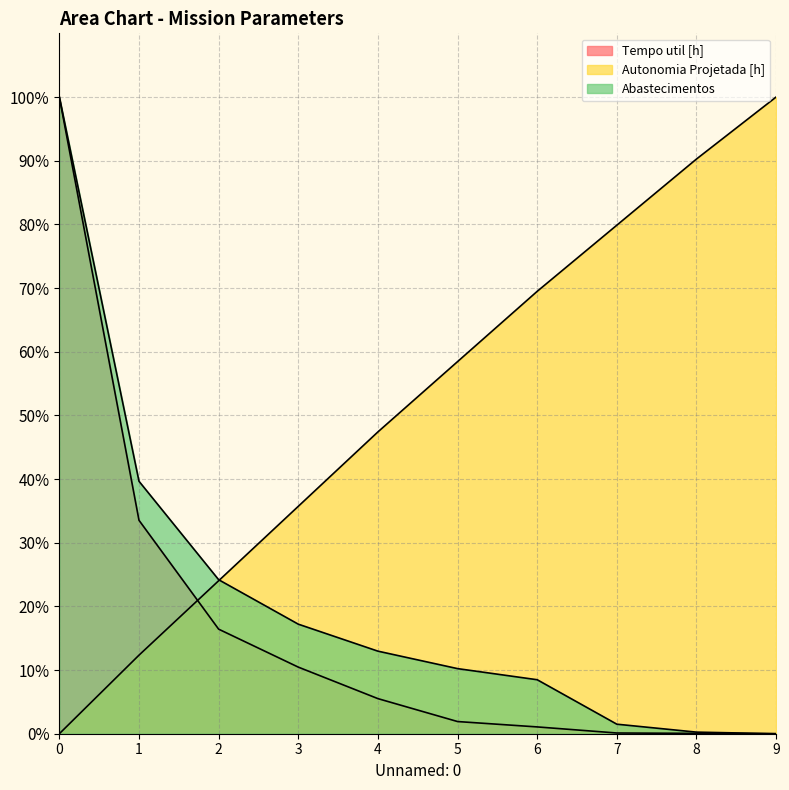

At which category does the chart reach its minimum across all series?

9